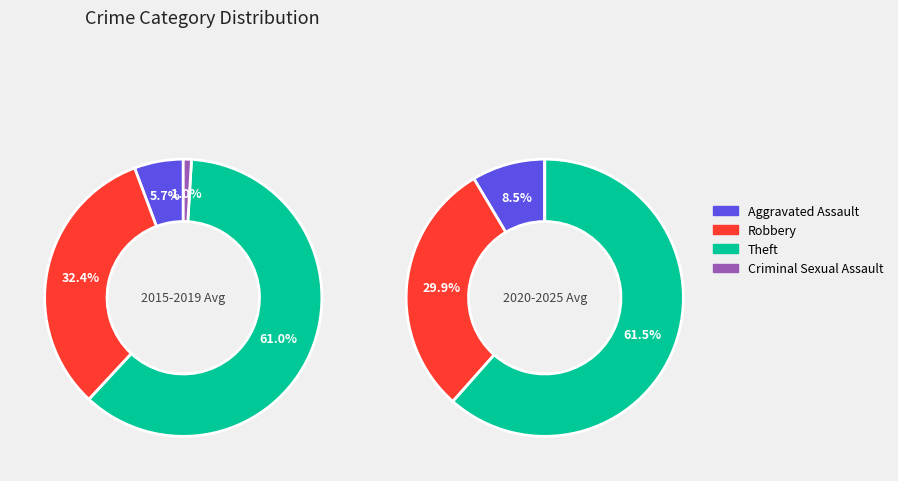

Combined, what portion of the pie is Theft and Robbery?

93.3%